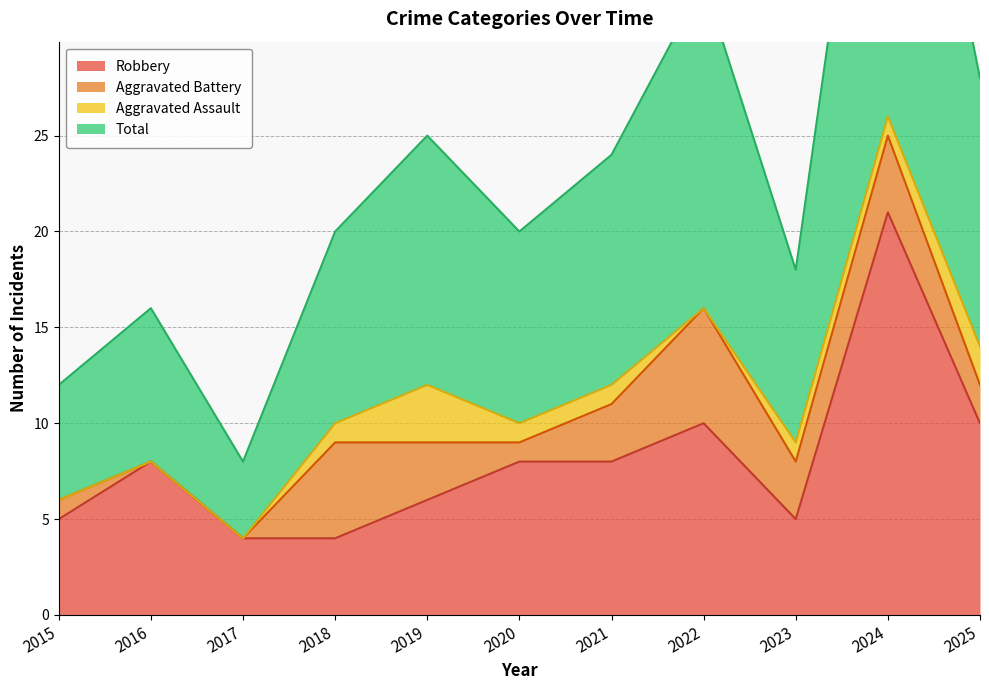

At which label does Robbery reach its peak?

2024